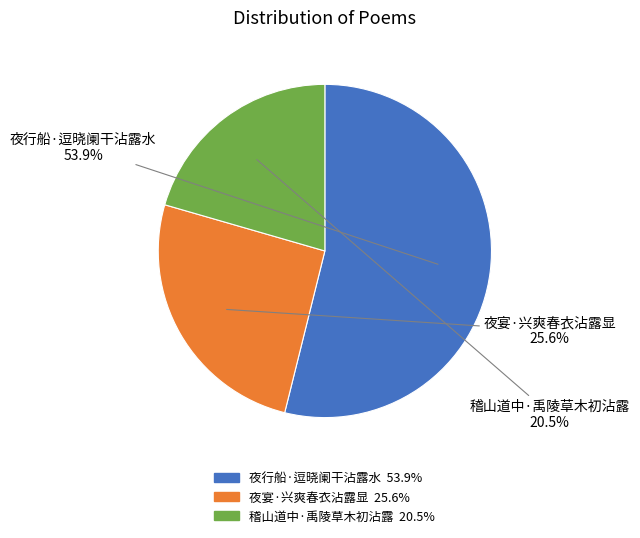

Combined, what portion of the pie is 夜行船·逗晓阑干沾露水 and 稽山道中·禹陵草木初沾露?

74.4%